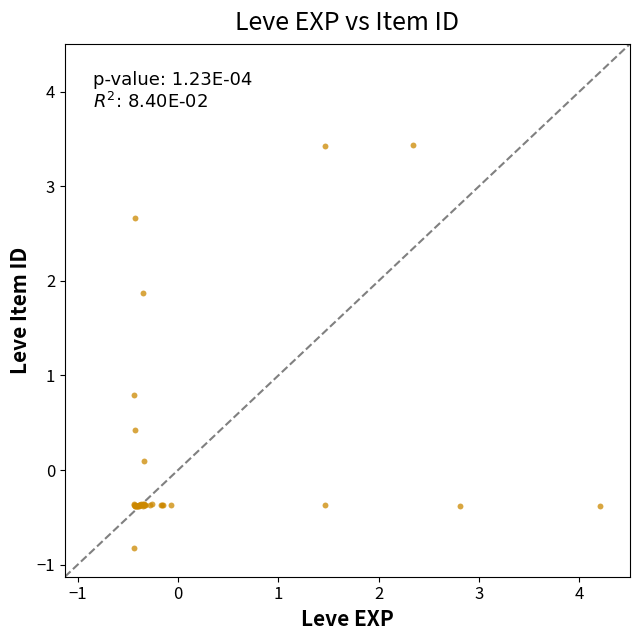

What Y value in the scatter plot is closest to 1?

0.8